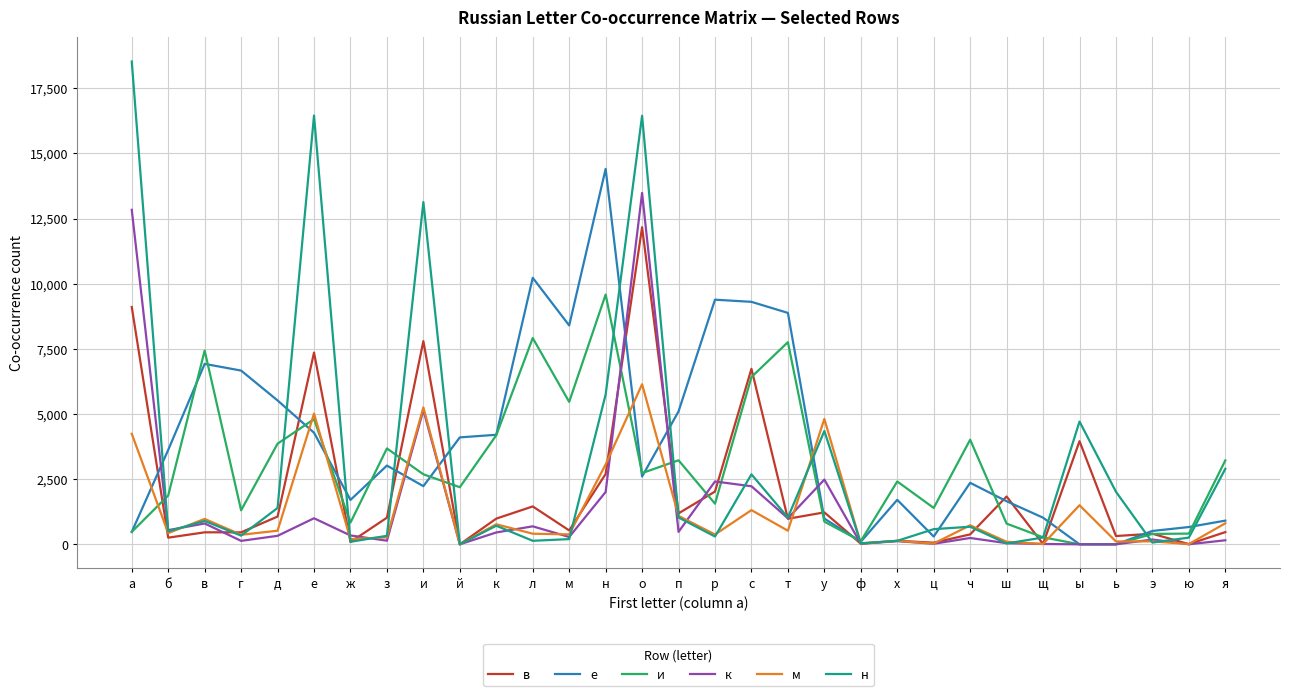

What is the spread (max minus min) of values at о?

13844